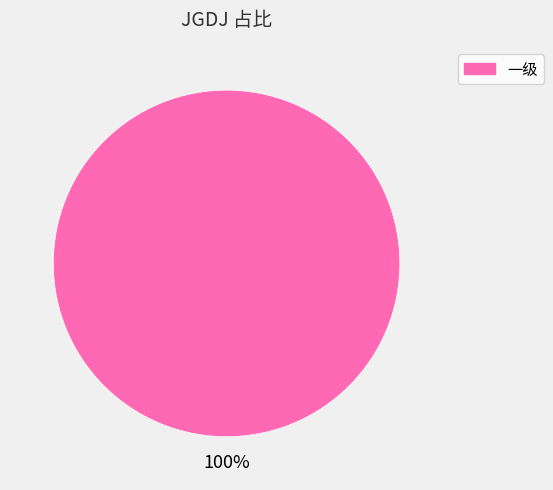

Is there a majority slice in this chart?

Yes